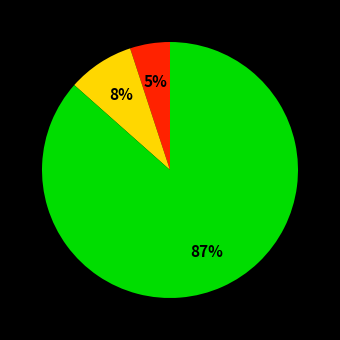

How many segments does this pie chart have?

3